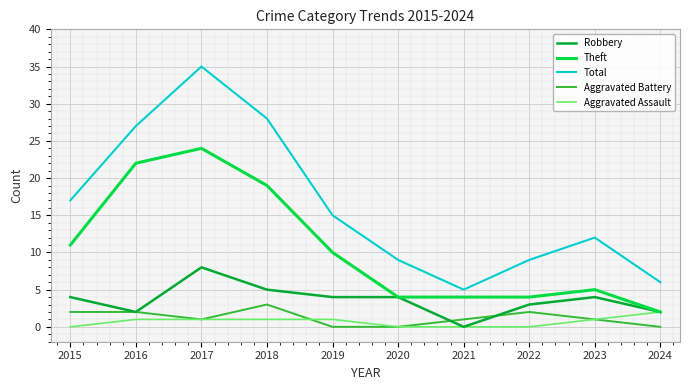

Rank the series by their maximum value, from lowest to highest.

Aggravated Assault, Aggravated Battery, Robbery, Theft, Total